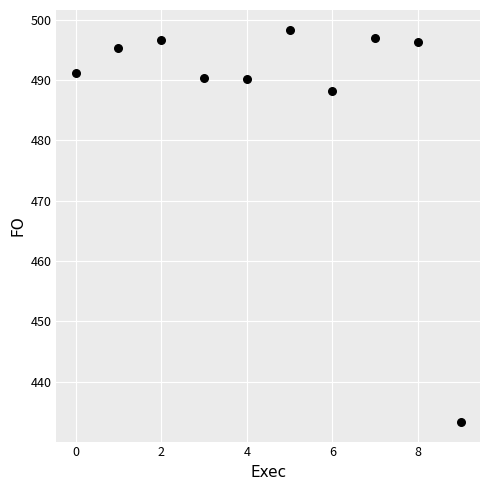

What is the range of Y values (max minus min)?

65.1